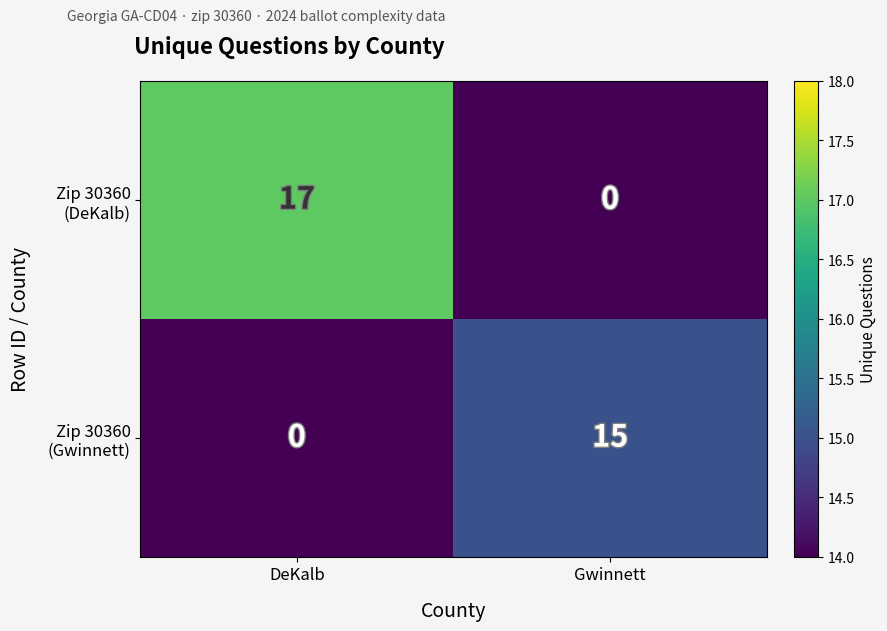

What is the total value across all series at DeKalb?

17